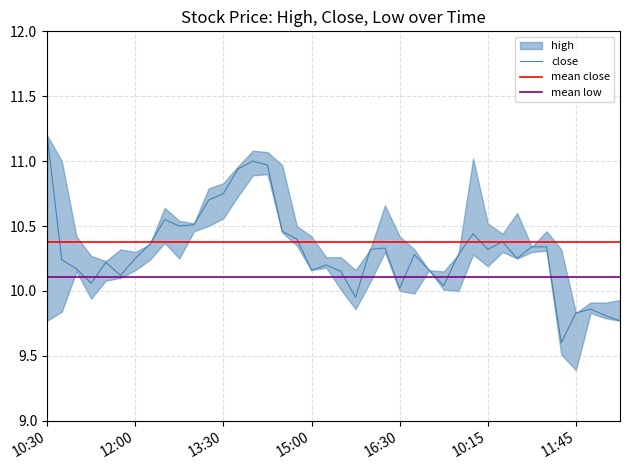

At which label does high reach its minimum?

2021-09-03 11:45